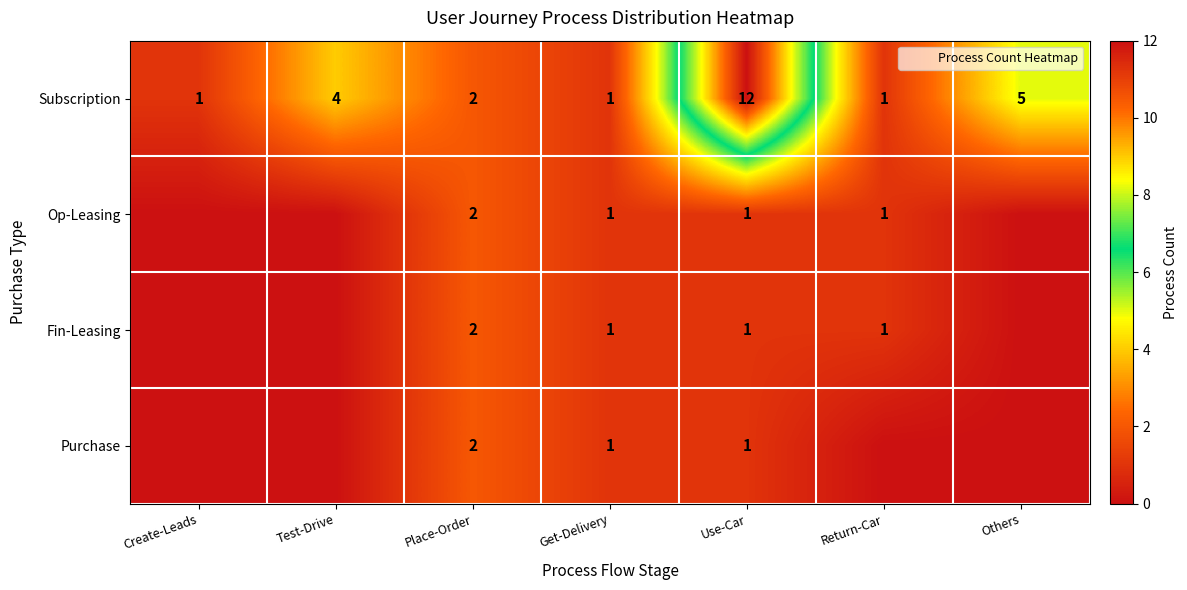

True or false: row_0 has a value of 21 at Use-Car.

False